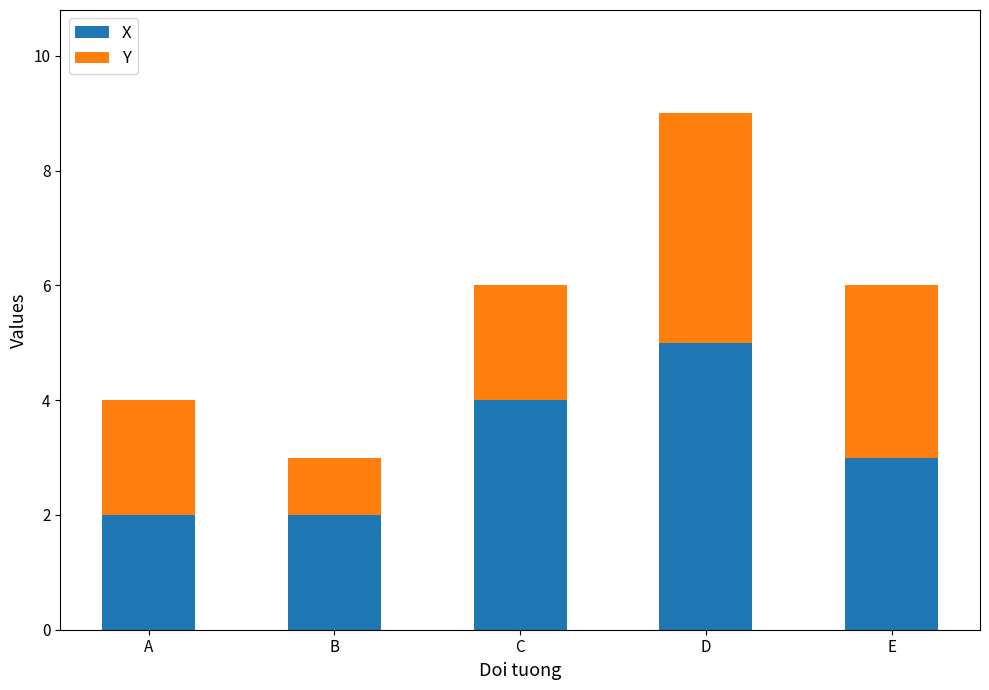

What is the highest value of the X series?

5